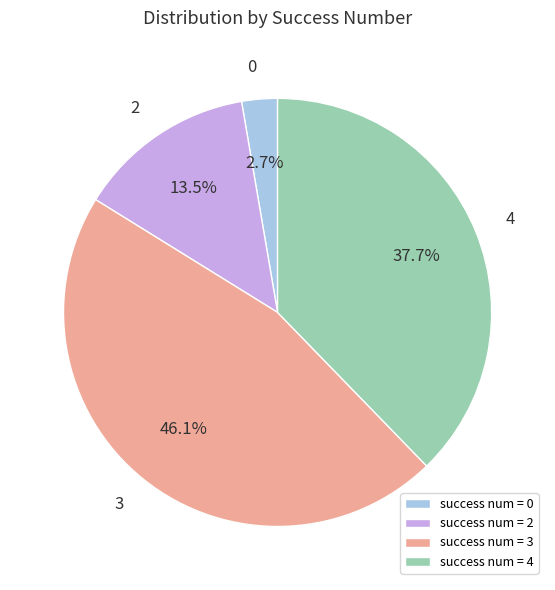

Is 3 the majority of the pie?

No